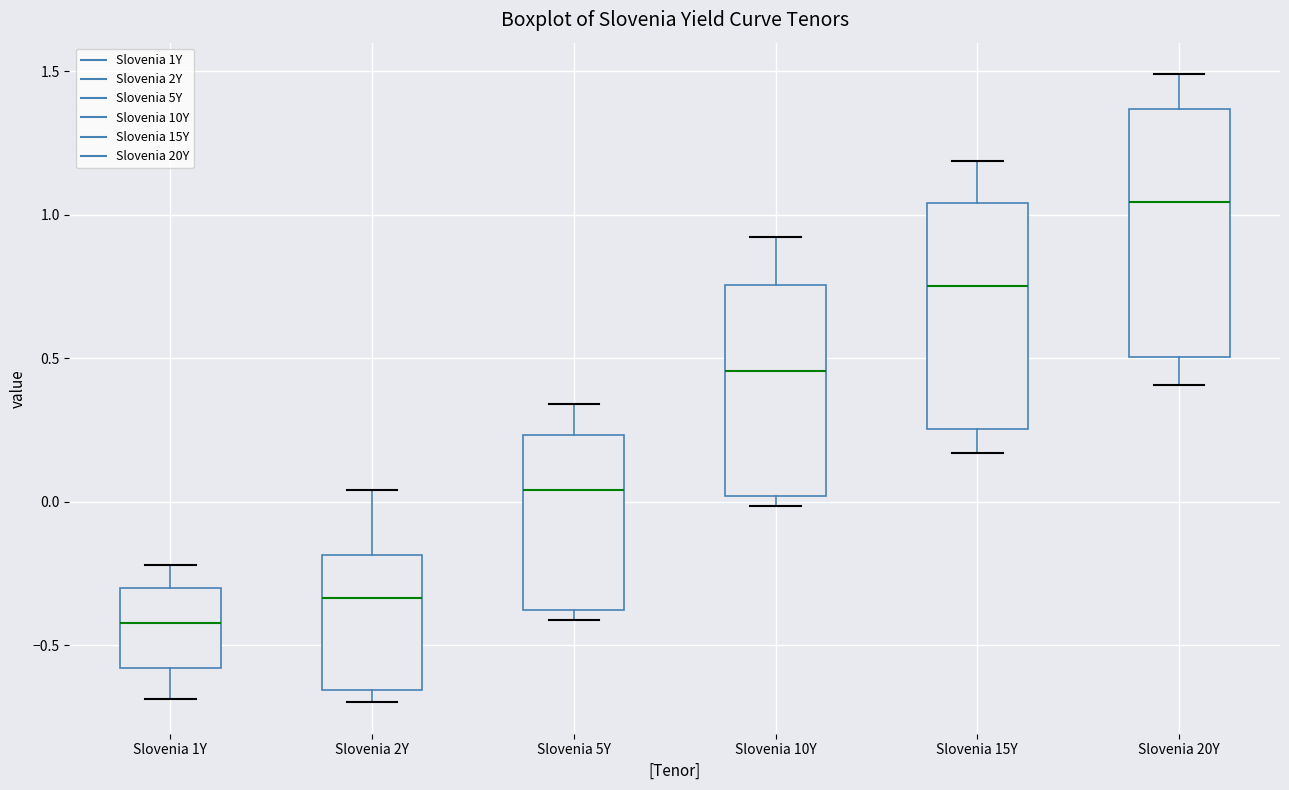

Reading left to right, transcribe this box plot: for each box, give where its median line is, the range the box spans, and where its two whiskers end, as read against the y-axis. The values are not printed on the chart, so give them approximately, as read against the axis.

Slovenia 1Y: median -0.40, box -0.60 to -0.30, whiskers -0.70 to -0.20
Slovenia 2Y: median -0.35, box -0.65 to -0.20, whiskers -0.70 to 0.05
Slovenia 5Y: median 0.05, box -0.40 to 0.25, whiskers -0.40 (just below the box's lower edge) to 0.35
Slovenia 10Y: median 0.45, box 0.00 to 0.75, whiskers 0.00 (just below the box's lower edge) to 0.90
Slovenia 15Y: median 0.75, box 0.25 to 1.05, whiskers 0.15 to 1.20
Slovenia 20Y: median 1.05, box 0.50 to 1.35, whiskers 0.40 to 1.50